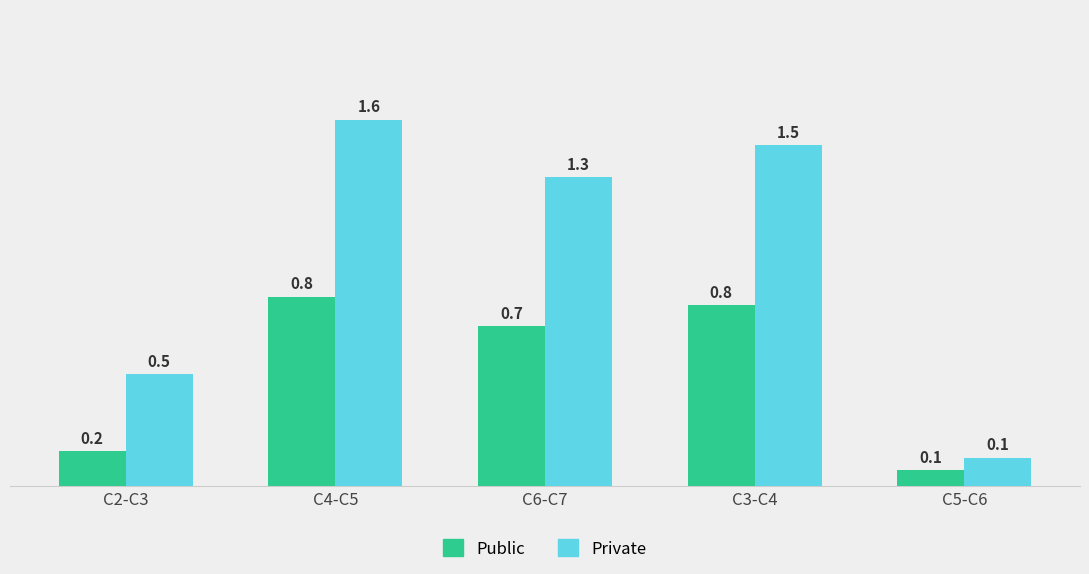

What is the maximum value for Private?

1.6